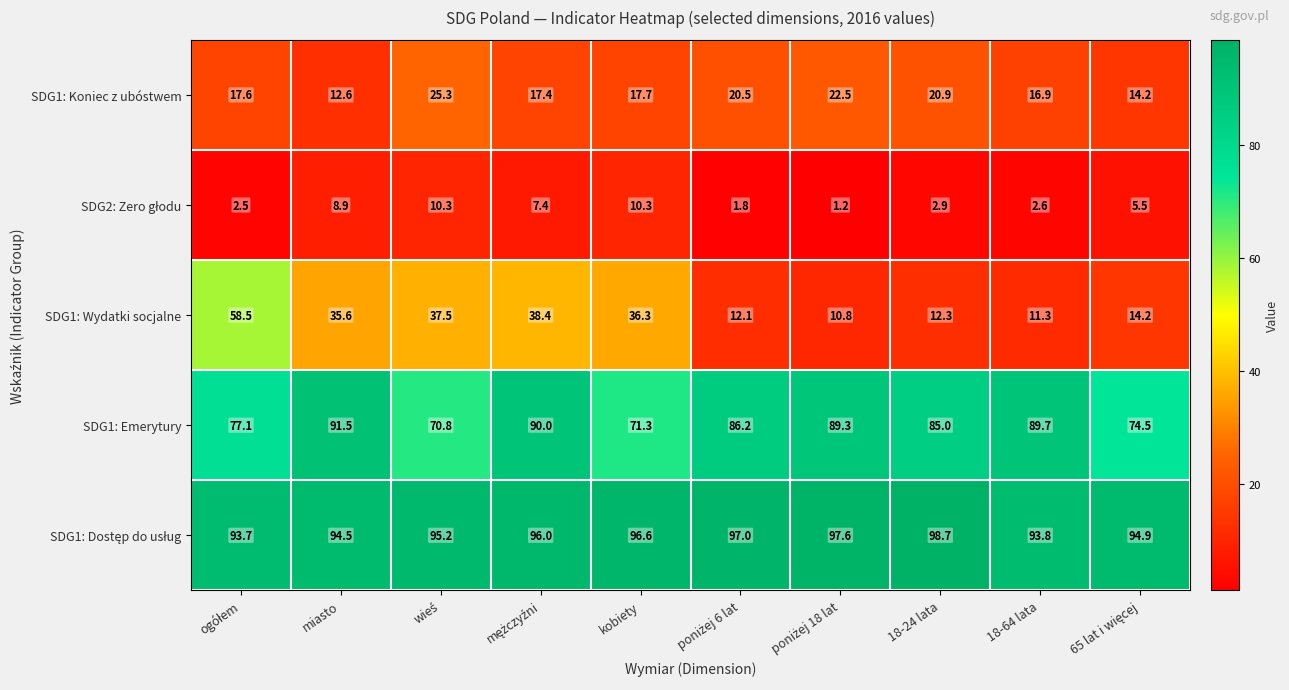

Which series has the widest spread of values?

SDG1: Wydatki socjalne